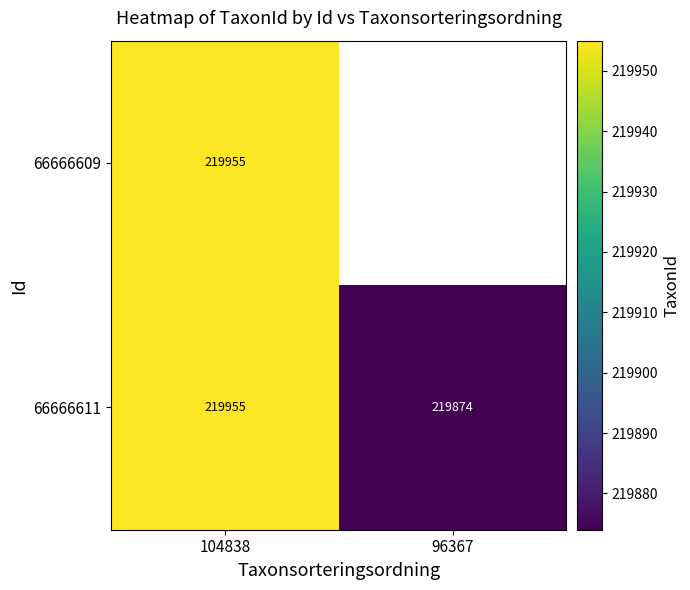

Rank the categories by 66666611 value from lowest to highest.

96367, 104838